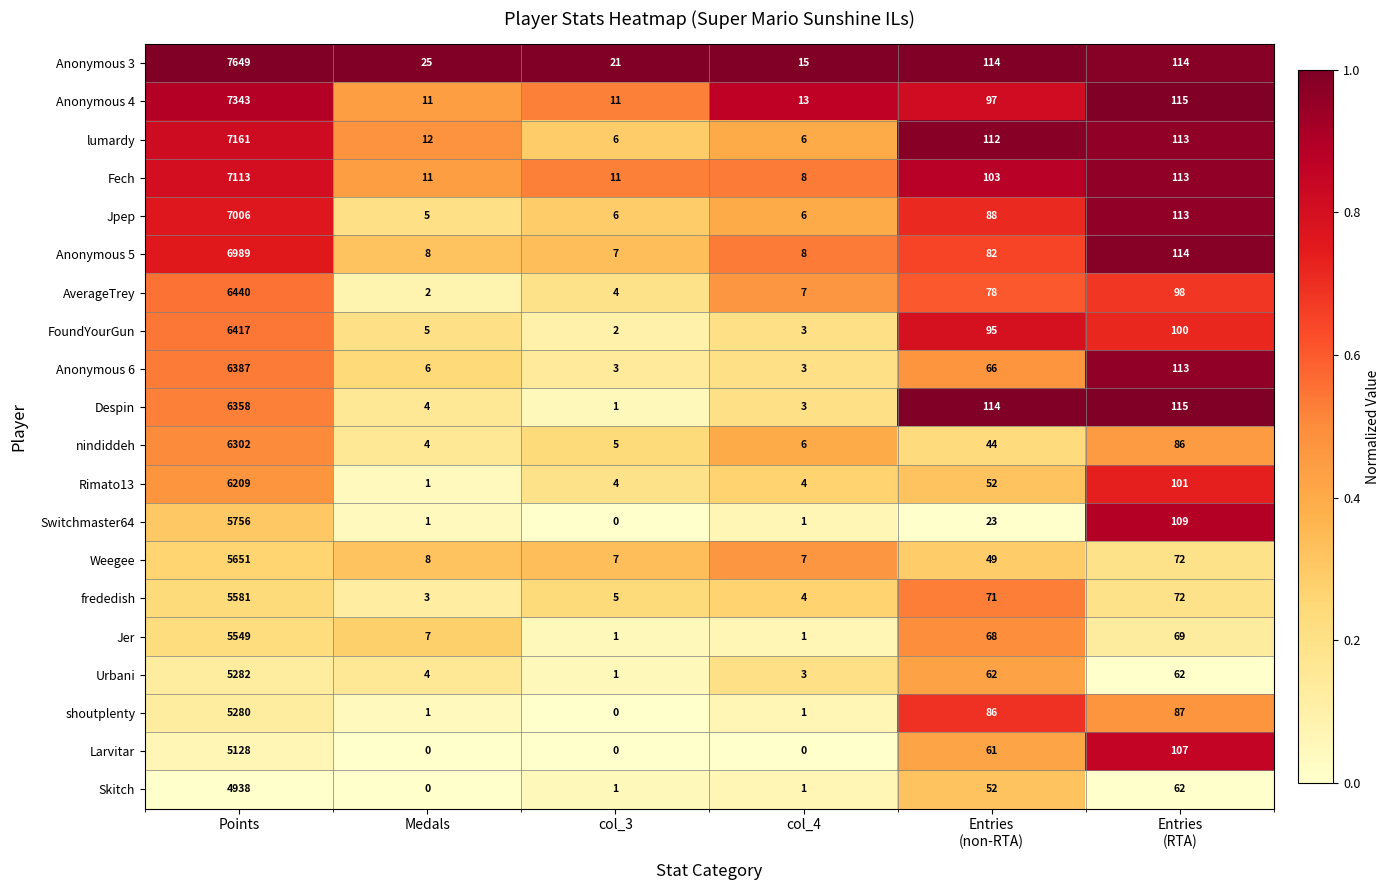

What is the minimum value for Fech?

8